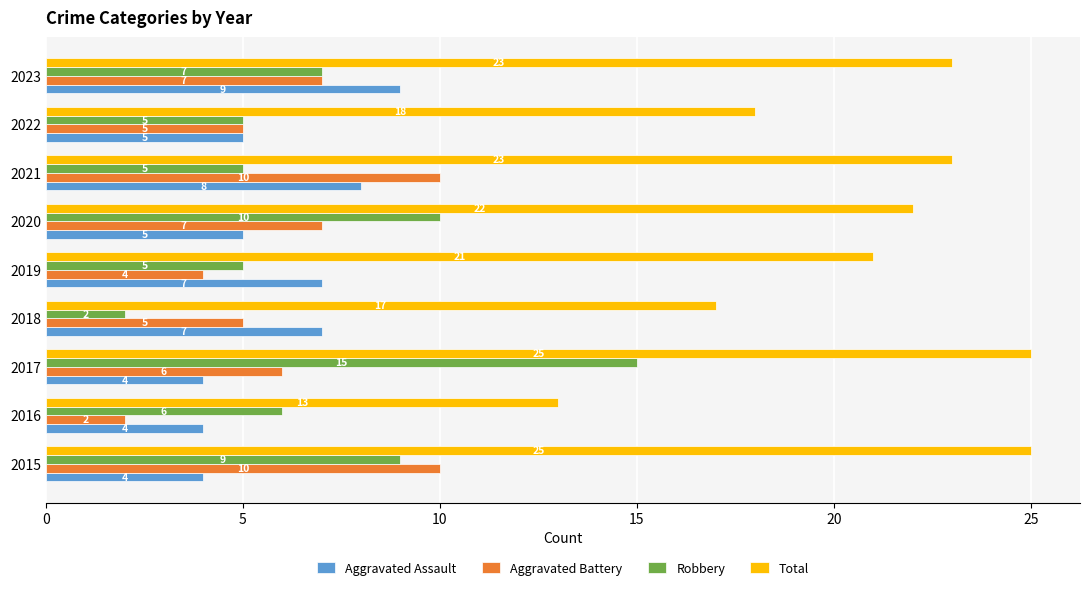

What is the difference between the maximum and minimum values in the Total series?

12